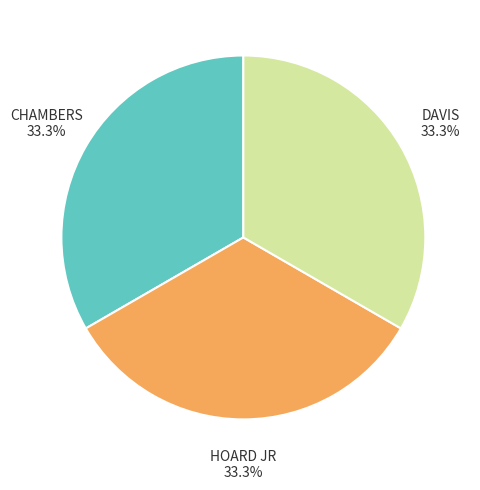

Count the number of slices in the pie.

3